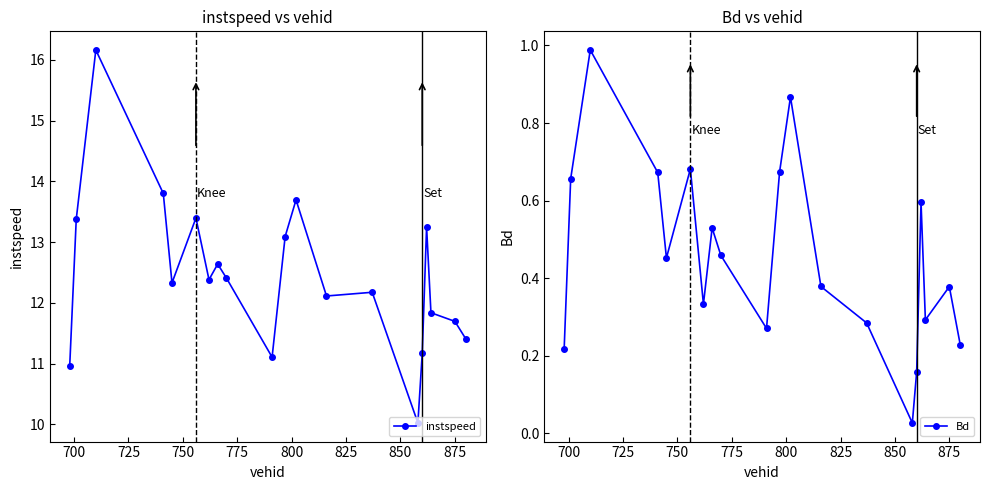

True or false: instspeed has more than 1 points higher than both neighbors.

True